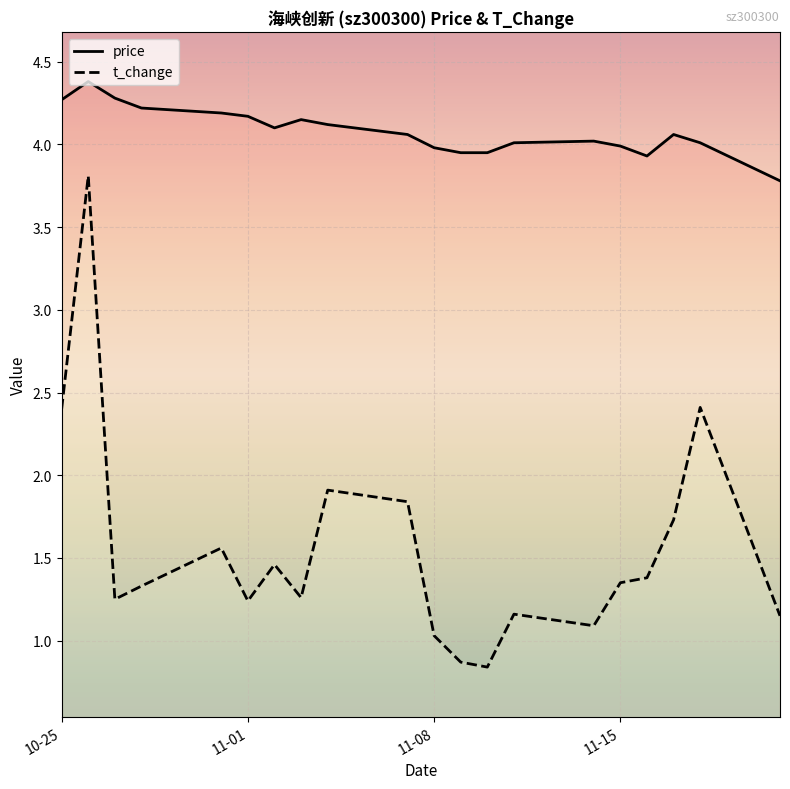

How many interior local peaks does the t_change series have?

6